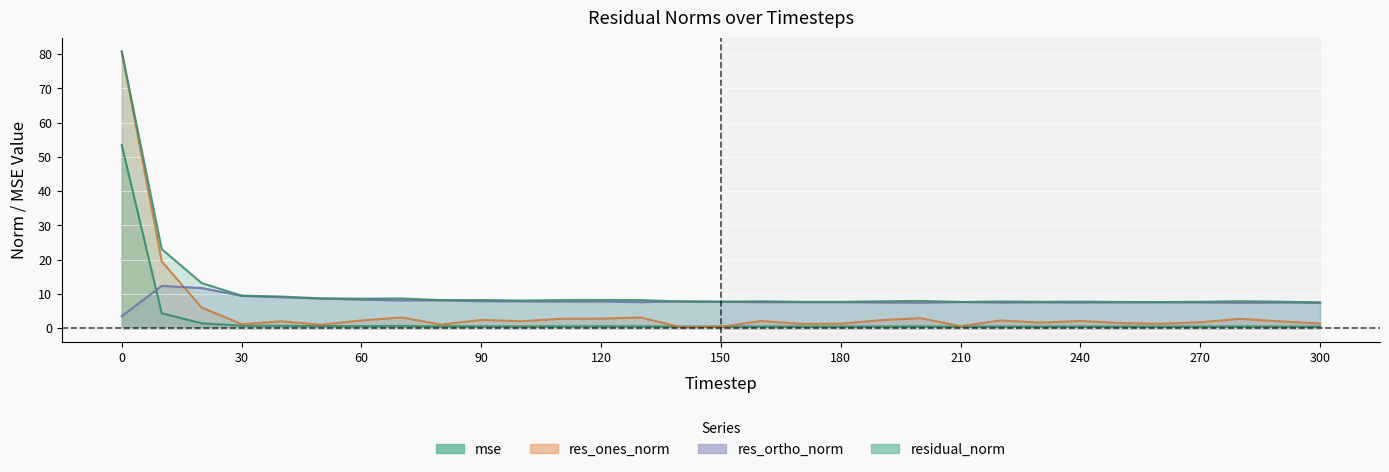

What is the value of the res_ortho_norm point at the 15th from the left?

7.8